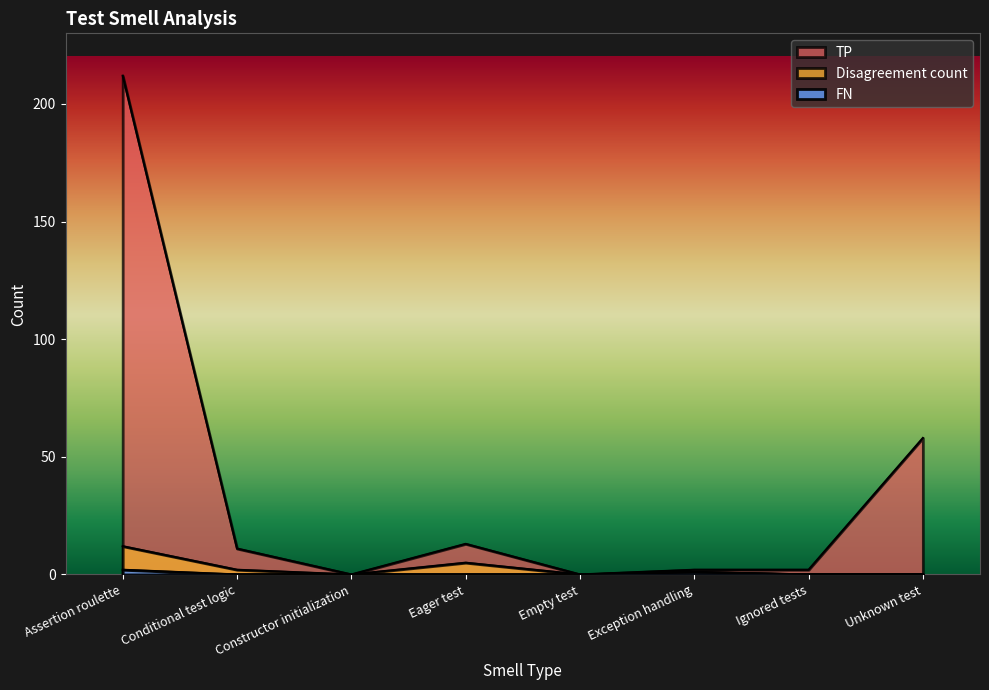

True or false: Disagreement and TP cross at least once.

False